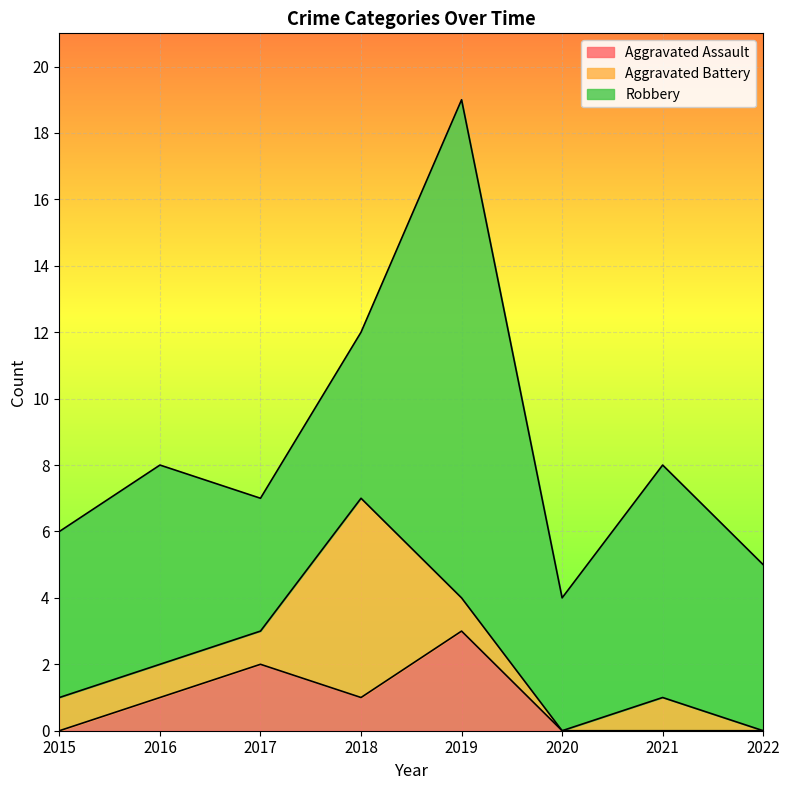

At which category does Aggravated Battery reach its first local peak?

2018